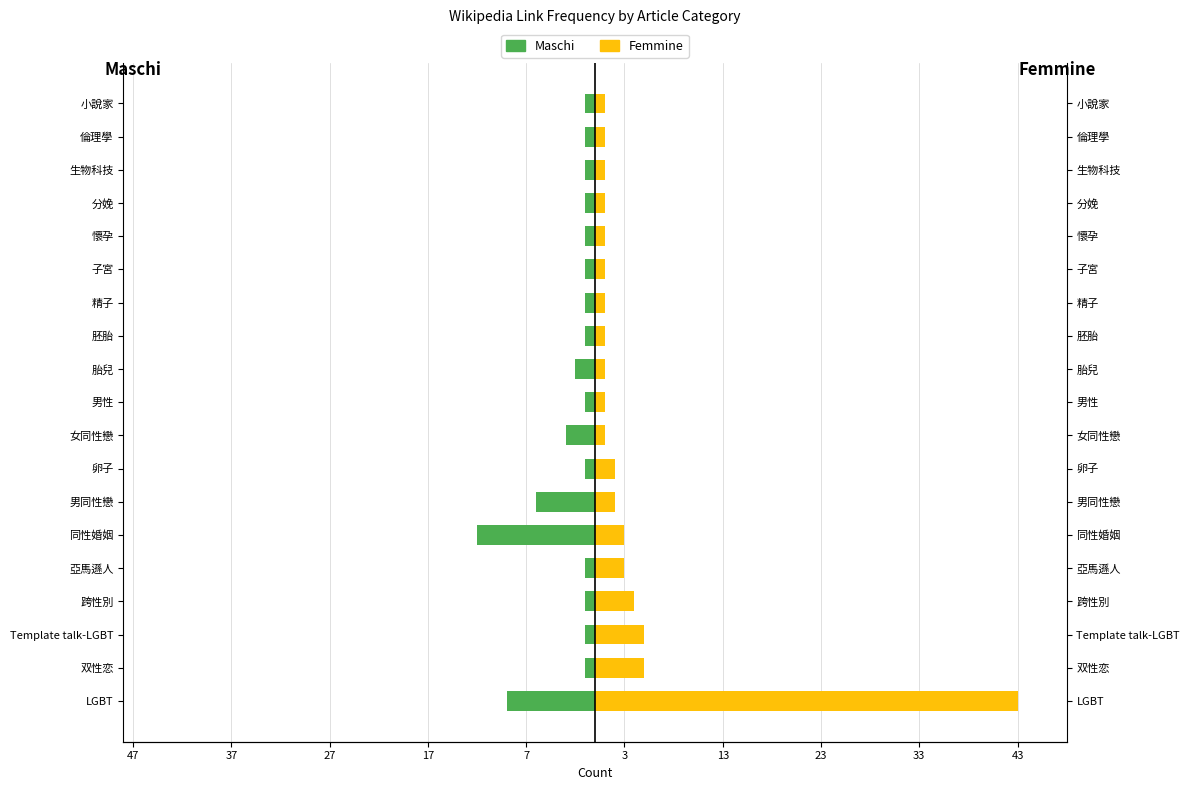

How many bars are there in total?

38